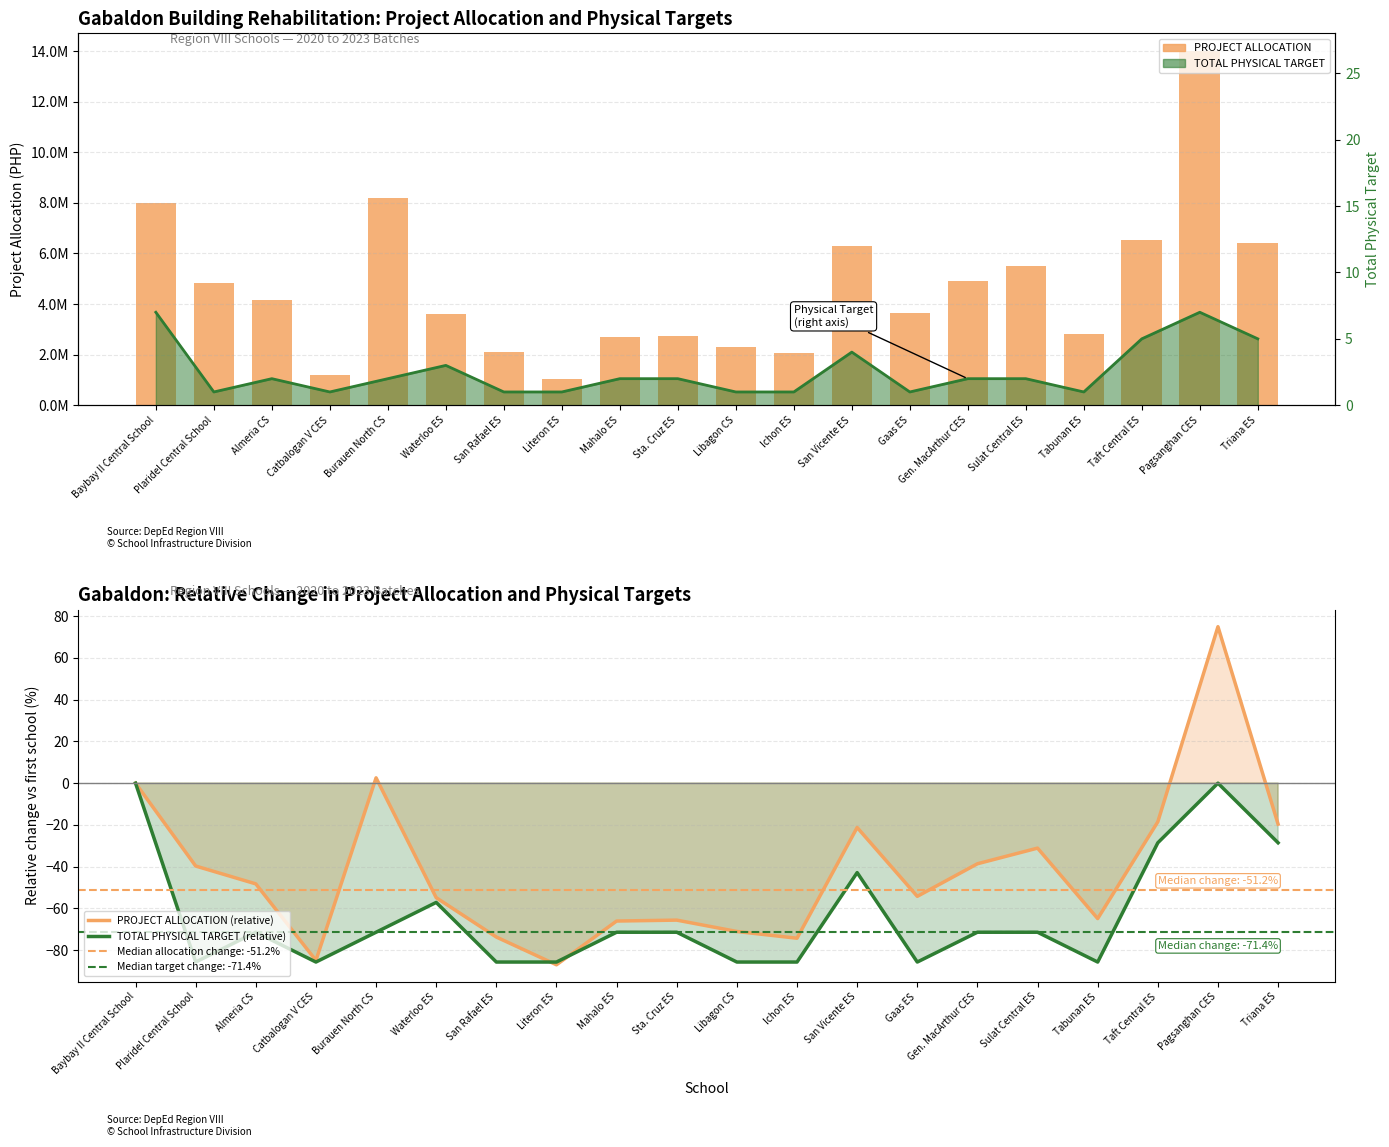

What is the spread (max minus min) of values at Ichon ES?

2055961.3